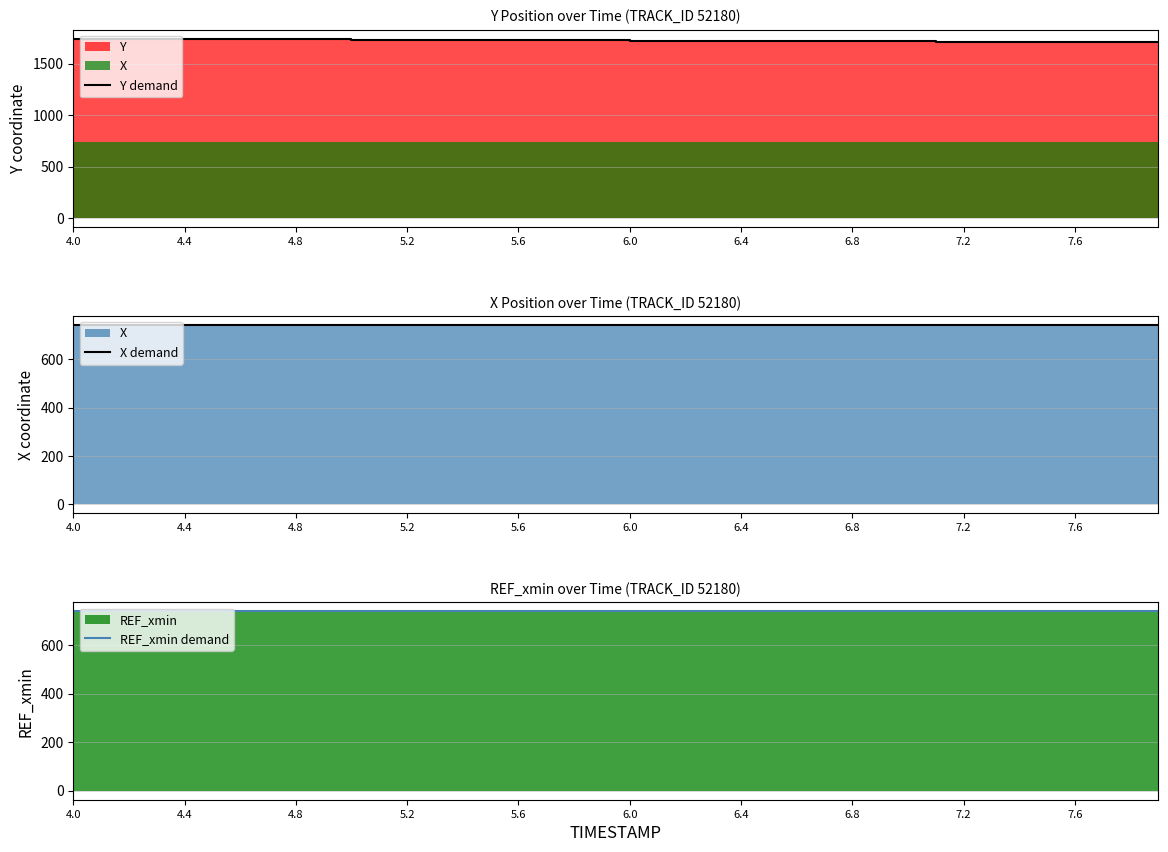

Reading left to right, what are all the values shown in this chart?

Y demand: 1740.8	1739.9	1739.1	1738.2	1737.3	1736.5	1735.6	1734.8	1733.9	1733.0	1732.1	1731.2	1730.3	1729.3	1728.4	1727.5	1726.5	1725.6	1724.7	1723.7	1722.8	1721.9	1720.9	1720.0	1719.1	1718.2	1717.3	1716.4	1715.5	1714.7	1713.8	1712.9	1712.1	1711.2	1710.4	1709.5	1708.7	1707.8	1707.0	1706.1
X demand: 739.3	739.4	739.4	739.5	739.6	739.7	739.8	739.9	740.0	740.1	740.2	740.3	740.3	740.4	740.5	740.5	740.6	740.7	740.7	740.8	740.8	740.8	740.8	740.9	740.9	740.9	740.9	740.9	740.9	740.9	740.9	740.9	740.8	740.8	740.8	740.8	740.7	740.7	740.7	740.6
REF_xmin demand: 738.5	738.5	738.5	738.5	738.5	738.5	738.5	738.5	738.5	738.5	738.5	738.5	738.5	738.5	738.5	738.5	738.5	738.5	738.5	738.5	738.5	738.5	738.5	738.5	738.5	738.5	738.5	738.5	738.5	738.5	738.5	738.5	738.5	738.5	738.5	738.5	738.5	738.5	738.5	738.5